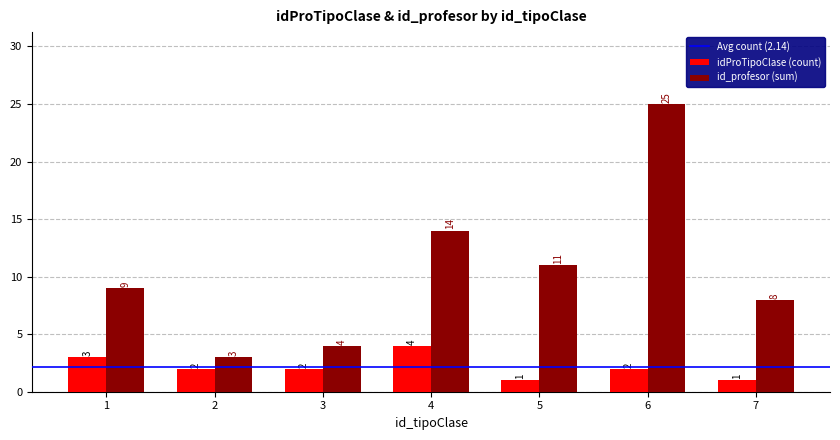

What is the difference between the maximum and minimum values in the idProTipoClase (count) series?

3